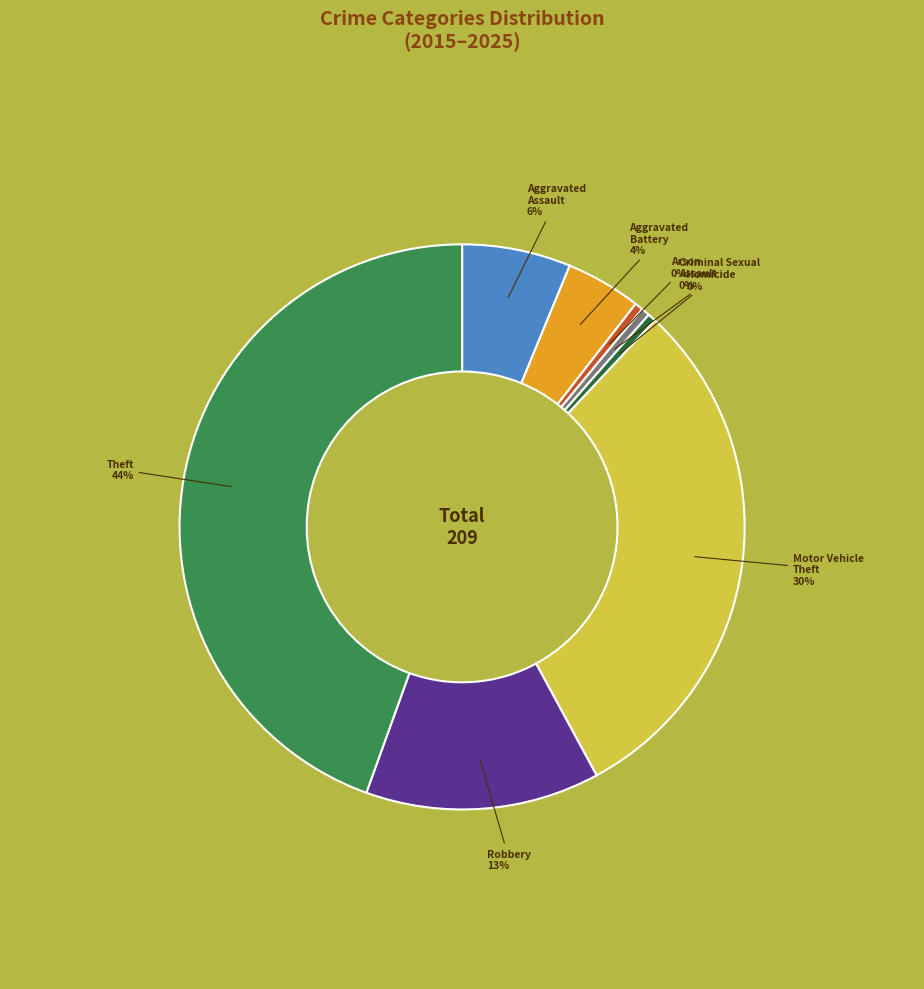

Count the number of slices in the pie.

8